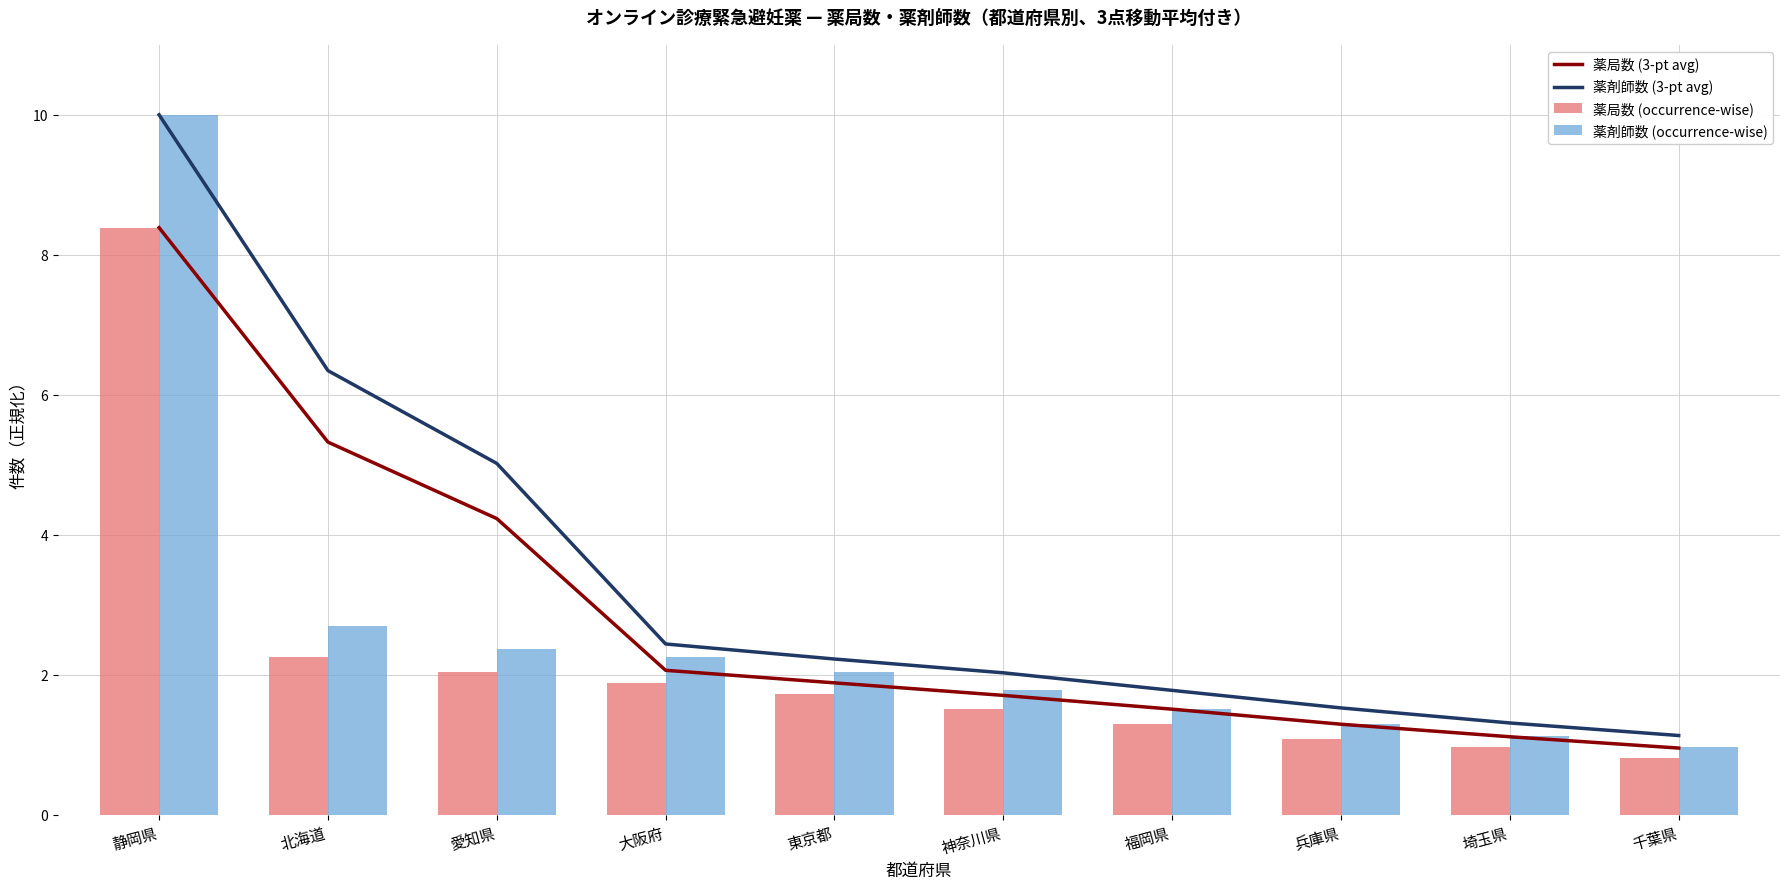

At which label does 薬剤師数 (3-pt avg) first exceed 2?

静岡県